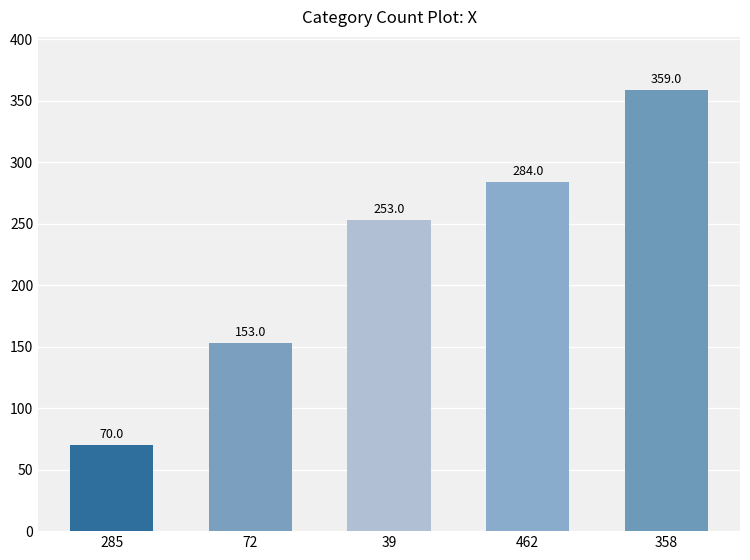

Reading left to right, list all the values displayed in this chart.

285=70	72=153	39=253	462=284	358=359